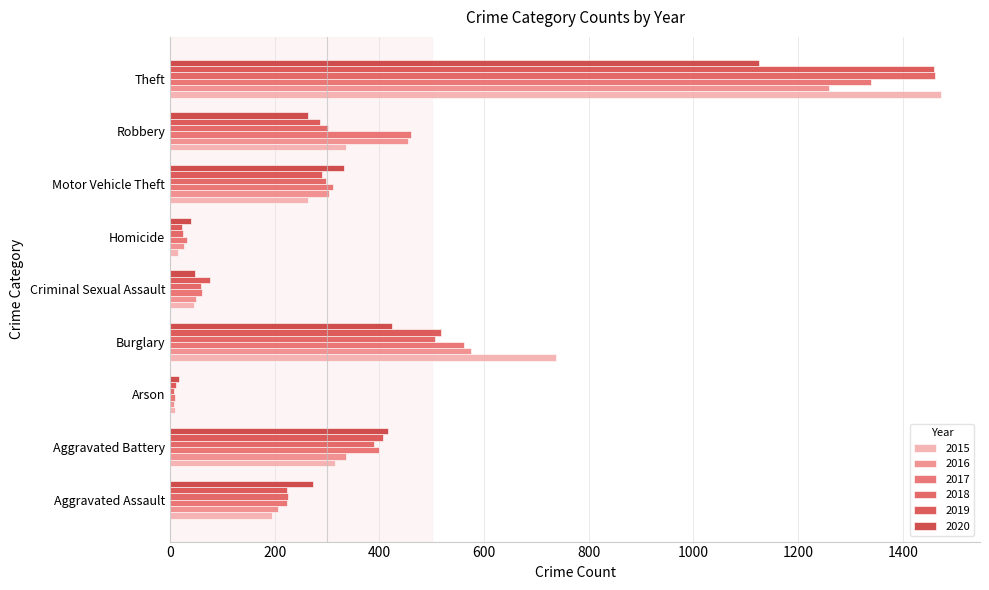

What is the difference between the highest and lowest values at Motor Vehicle Theft?

70